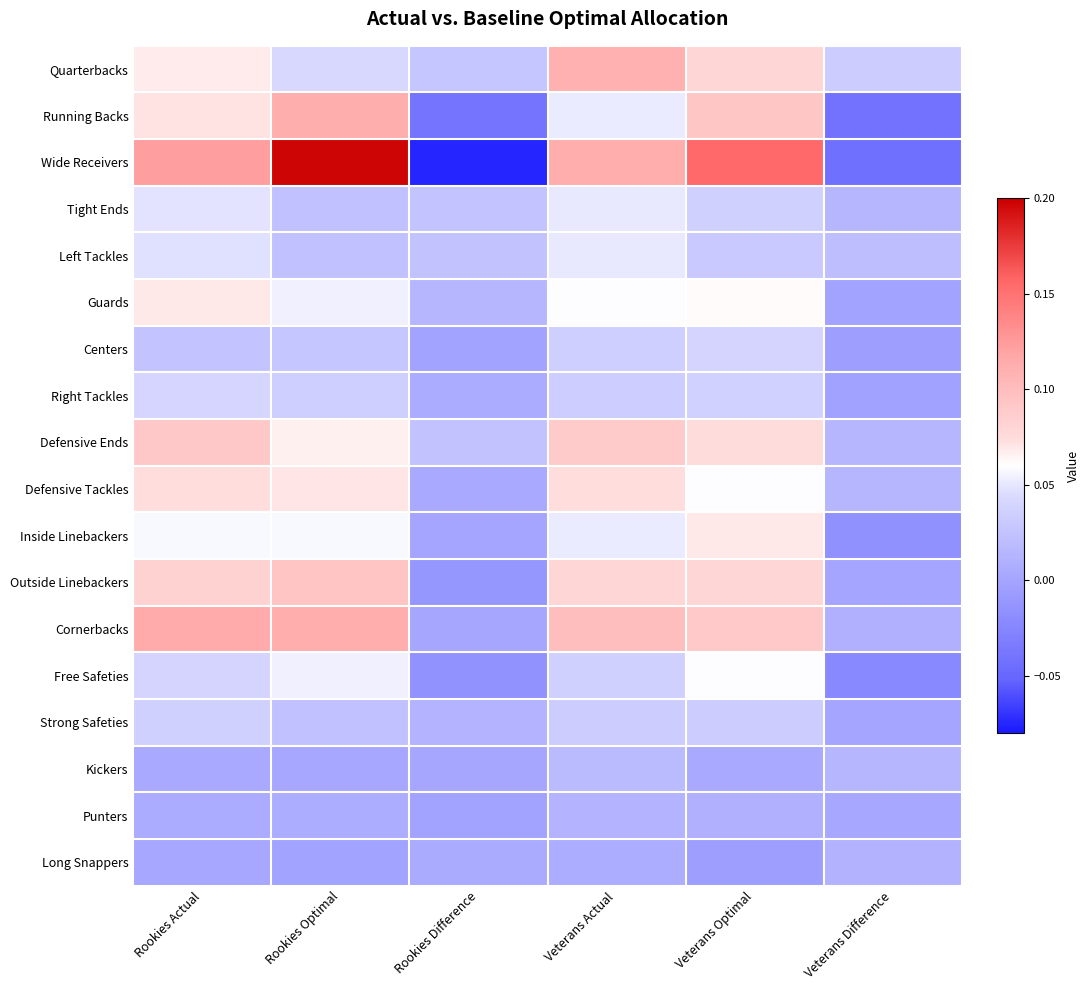

Reading left to right, what are all the values shown in this chart?

Quarterbacks: Rookies Actual=0.1	Rookies Optimal=0.0	Rookies Difference=0.0	Veterans Actual=0.1	Veterans Optimal=0.1	Veterans Difference=0.0
Running Backs: Rookies Actual=0.1	Rookies Optimal=0.1	Rookies Difference=-0.0	Veterans Actual=0.1	Veterans Optimal=0.1	Veterans Difference=-0.0
Wide Receivers: Rookies Actual=0.1	Rookies Optimal=0.2	Rookies Difference=-0.1	Veterans Actual=0.1	Veterans Optimal=0.2	Veterans Difference=-0.0
Tight Ends: Rookies Actual=0.0	Rookies Optimal=0.0	Rookies Difference=0.0	Veterans Actual=0.1	Veterans Optimal=0.0	Veterans Difference=0.0
Left Tackles: Rookies Actual=0.0	Rookies Optimal=0.0	Rookies Difference=0.0	Veterans Actual=0.1	Veterans Optimal=0.0	Veterans Difference=0.0
Guards: Rookies Actual=0.1	Rookies Optimal=0.1	Rookies Difference=0.0	Veterans Actual=0.1	Veterans Optimal=0.1	Veterans Difference=-0.0
Centers: Rookies Actual=0.0	Rookies Optimal=0.0	Rookies Difference=-0.0	Veterans Actual=0.0	Veterans Optimal=0.0	Veterans Difference=-0.0
Right Tackles: Rookies Actual=0.0	Rookies Optimal=0.0	Rookies Difference=0.0	Veterans Actual=0.0	Veterans Optimal=0.0	Veterans Difference=-0.0
Defensive Ends: Rookies Actual=0.1	Rookies Optimal=0.1	Rookies Difference=0.0	Veterans Actual=0.1	Veterans Optimal=0.1	Veterans Difference=0.0
Defensive Tackles: Rookies Actual=0.1	Rookies Optimal=0.1	Rookies Difference=0.0	Veterans Actual=0.1	Veterans Optimal=0.1	Veterans Difference=0.0
Inside Linebackers: Rookies Actual=0.1	Rookies Optimal=0.1	Rookies Difference=0.0	Veterans Actual=0.1	Veterans Optimal=0.1	Veterans Difference=-0.0
Outside Linebackers: Rookies Actual=0.1	Rookies Optimal=0.1	Rookies Difference=-0.0	Veterans Actual=0.1	Veterans Optimal=0.1	Veterans Difference=0.0
Cornerbacks: Rookies Actual=0.1	Rookies Optimal=0.1	Rookies Difference=0.0	Veterans Actual=0.1	Veterans Optimal=0.1	Veterans Difference=0.0
Free Safeties: Rookies Actual=0.0	Rookies Optimal=0.1	Rookies Difference=-0.0	Veterans Actual=0.0	Veterans Optimal=0.1	Veterans Difference=-0.0
Strong Safeties: Rookies Actual=0.0	Rookies Optimal=0.0	Rookies Difference=0.0	Veterans Actual=0.0	Veterans Optimal=0.0	Veterans Difference=0.0
Kickers: Rookies Actual=0.0	Rookies Optimal=0.0	Rookies Difference=0.0	Veterans Actual=0.0	Veterans Optimal=0.0	Veterans Difference=0.0
Punters: Rookies Actual=0.0	Rookies Optimal=0.0	Rookies Difference=-0.0	Veterans Actual=0.0	Veterans Optimal=0.0	Veterans Difference=0.0
Long Snappers: Rookies Actual=0.0	Rookies Optimal=-0.0	Rookies Difference=0.0	Veterans Actual=0.0	Veterans Optimal=-0.0	Veterans Difference=0.0